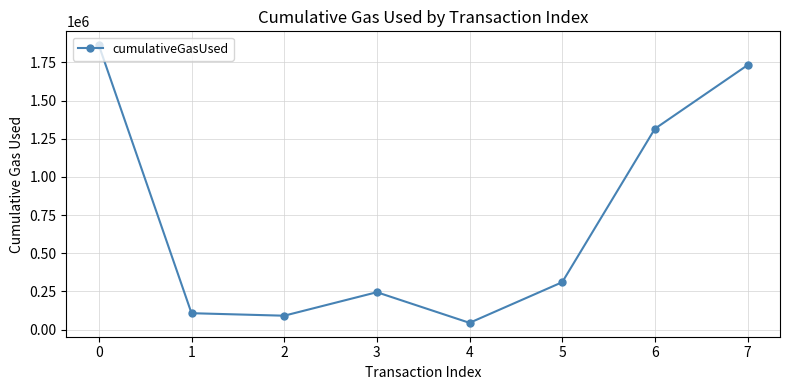

What is the change in value from 2 to 6?

+1224625